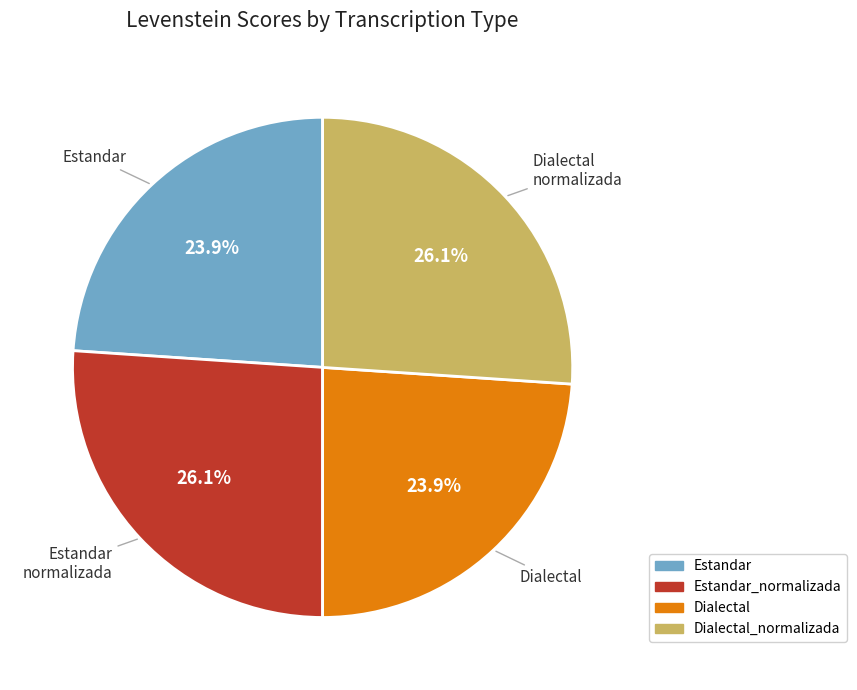

Is there a majority slice in this chart?

No